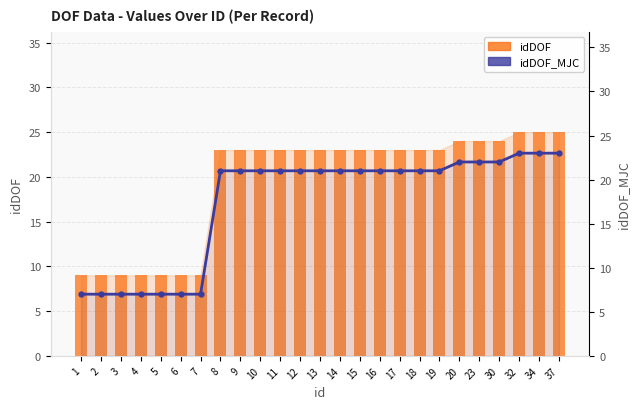

Rank the series by their maximum value, from highest to lowest.

idDOF, idDOF_MJC